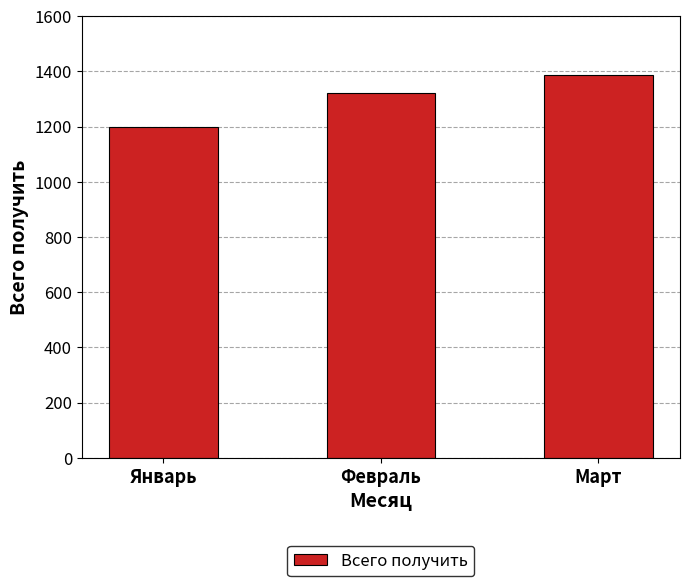

Where is the data nearest to the value 1293?

Февраль